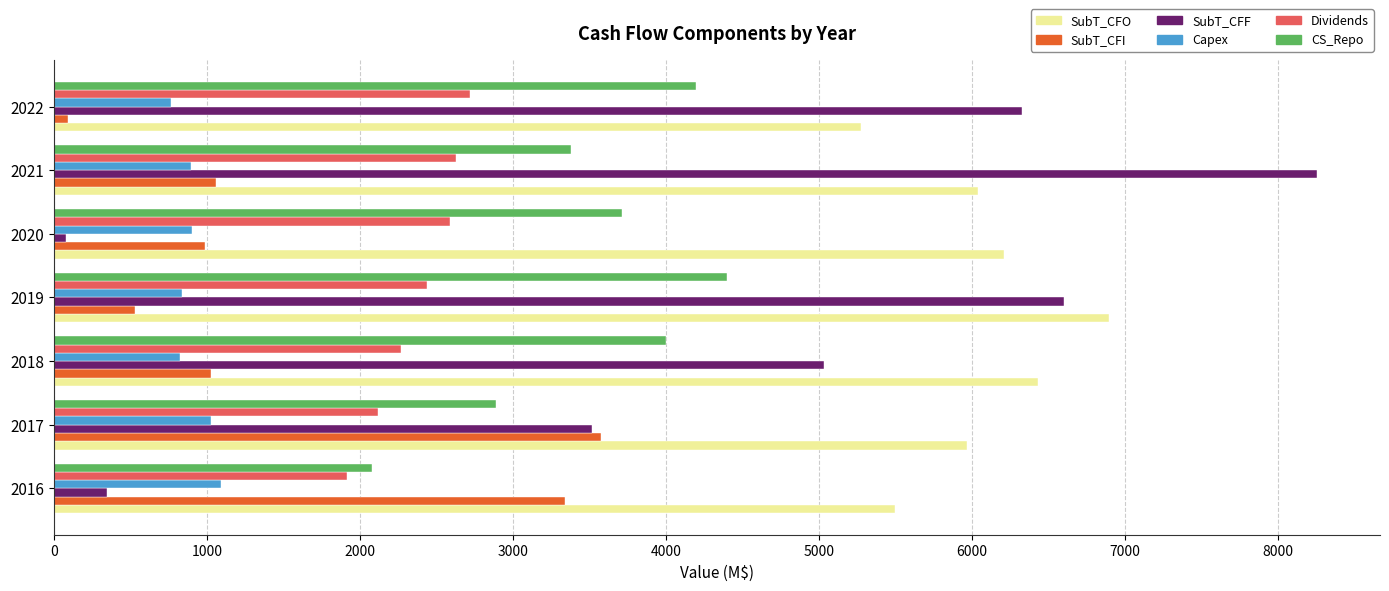

What is the difference between the maximum and minimum values in the SubT_CFO series?

1623